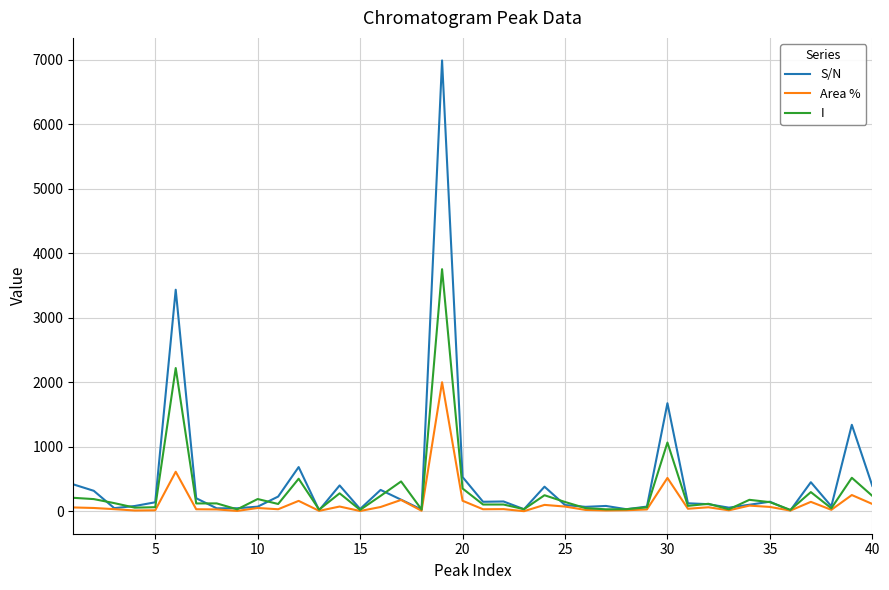

Which series has the widest spread of values?

S/N